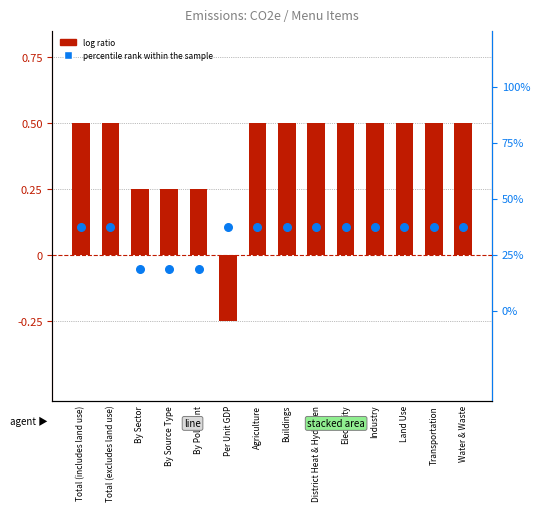

At which category is the sum across all series the highest?

Total (includes land use)